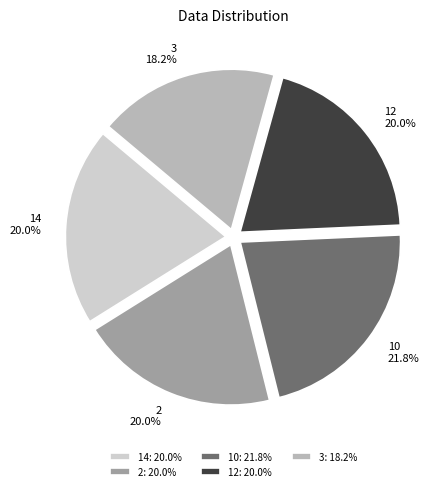

Is 12 the majority of the pie?

No